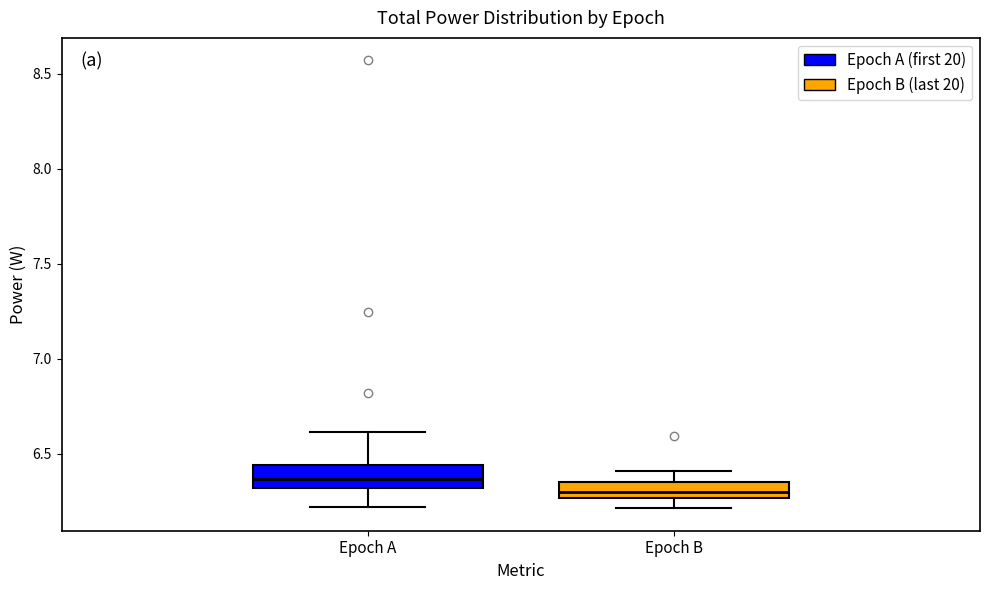

Reading left to right, read every box against the y-axis: the position of its median line, the range the box covers, and the ends of its whiskers. The values are not printed on the chart, so give them approximately, as read against the axis.

Epoch A: median 6.35, box 6.30 to 6.45, whiskers 6.20 to 6.60
Epoch B: median 6.30, box 6.25 to 6.35, whiskers 6.20 to 6.40